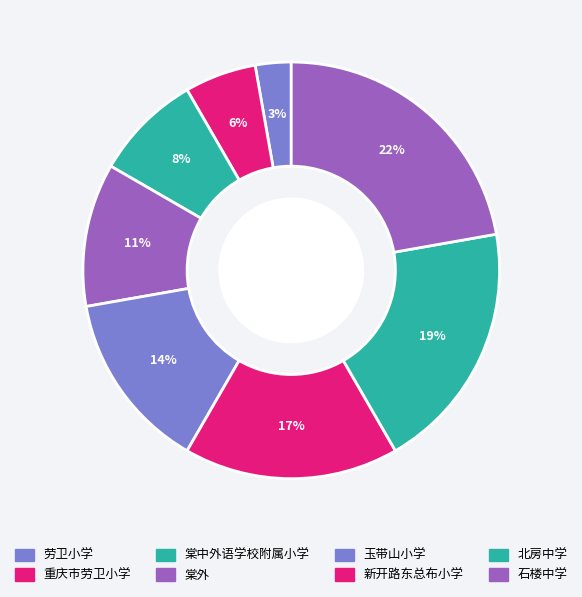

Count the number of slices in the pie.

8